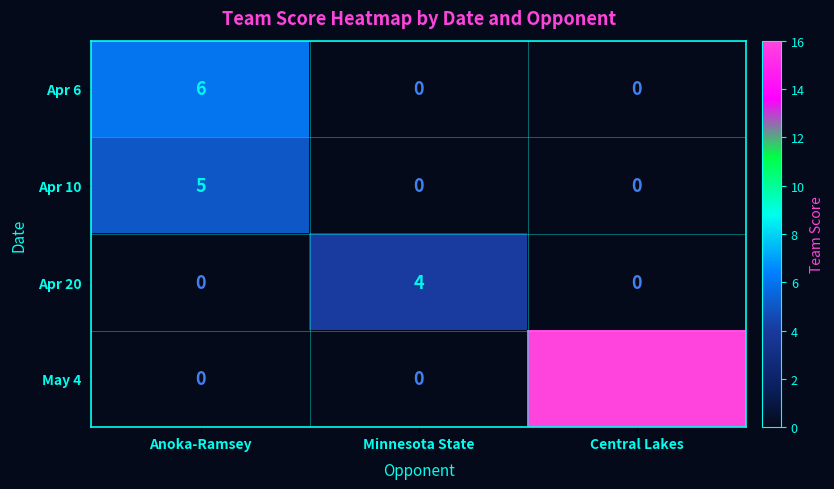

How many categories are shown in the chart?

3